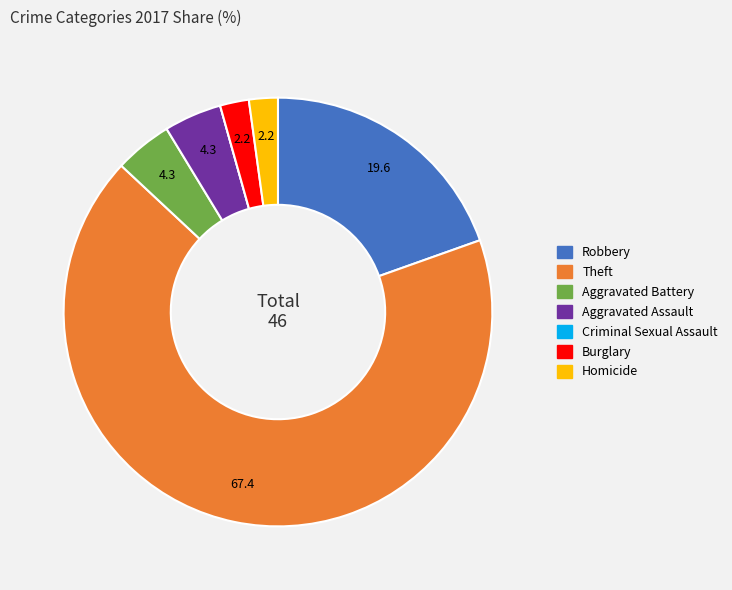

Is it true that Theft is 67% of the pie?

True